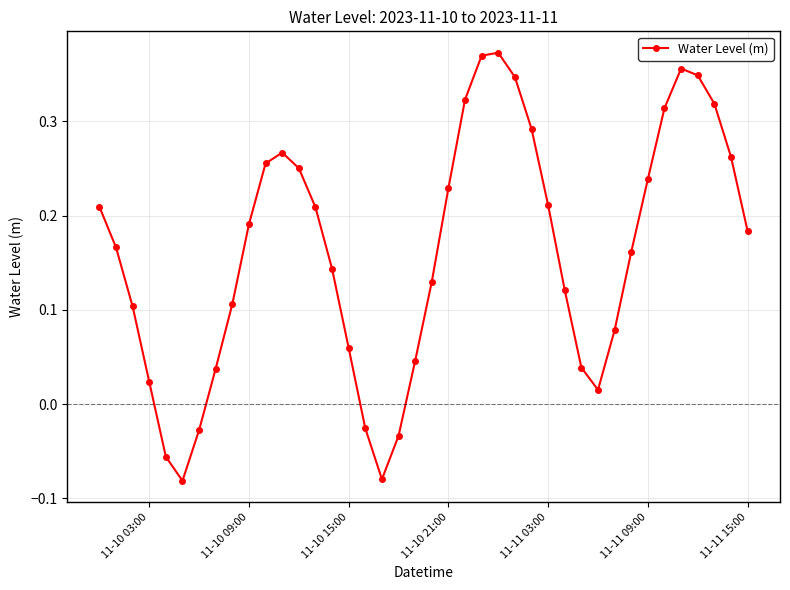

How many interior local valleys (lower than both neighbors) does the data have?

3